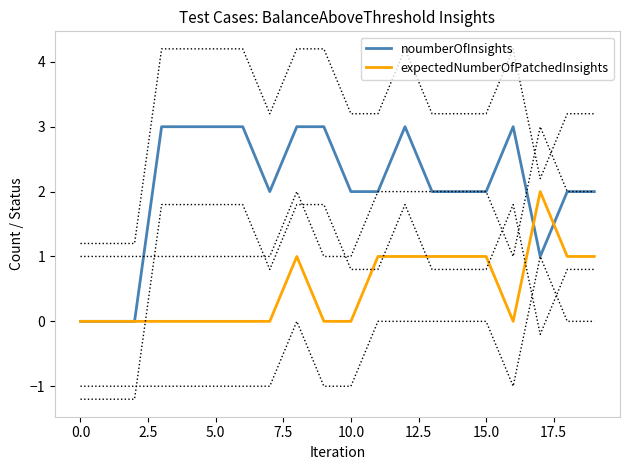

In noumberOfInsights, how many points are higher than both neighbors (excluding endpoints)?

2